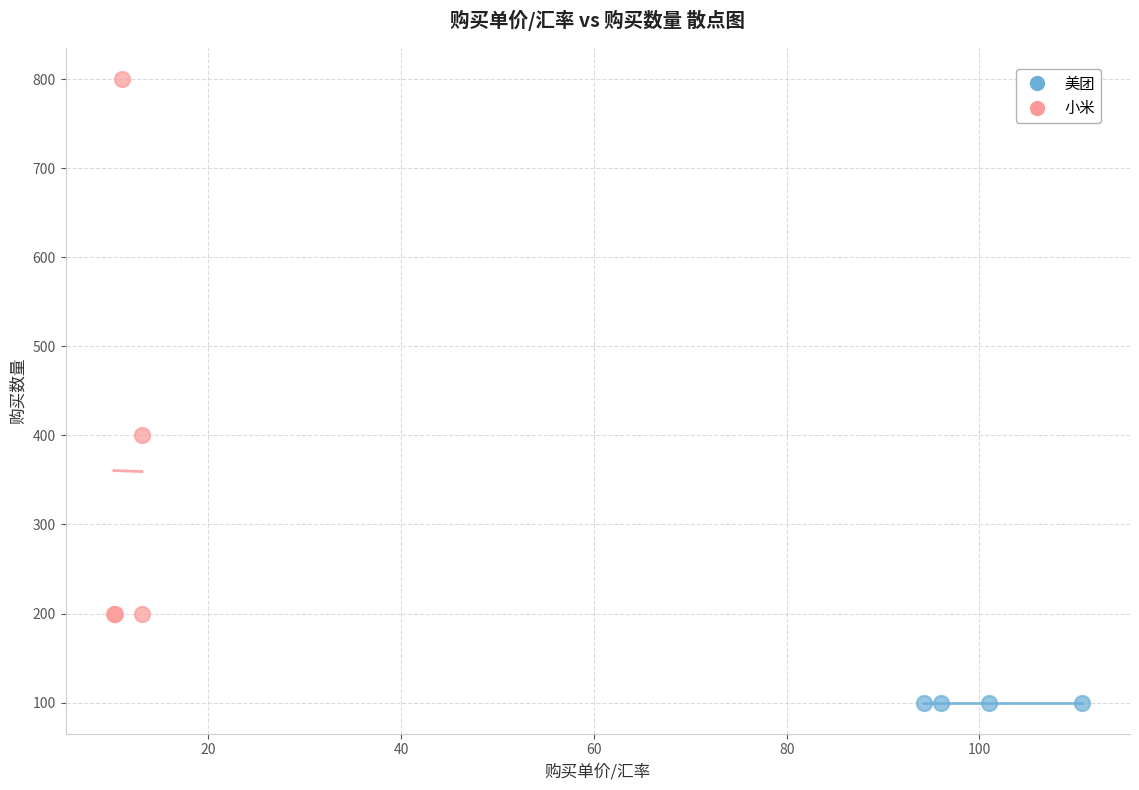

Which series reaches the maximum Y coordinate?

小米